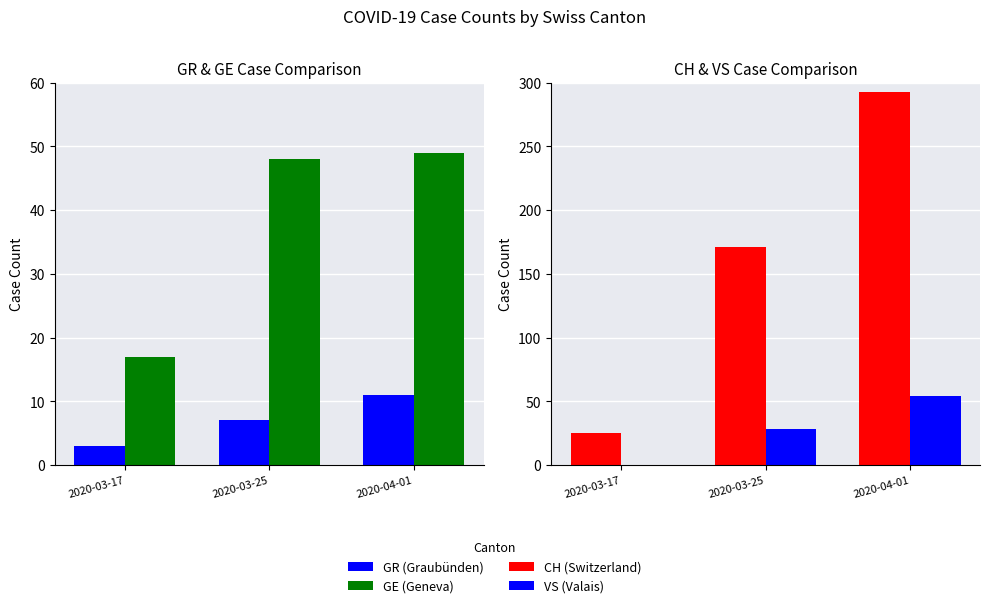

What position from the left is 2020-03-17?

1